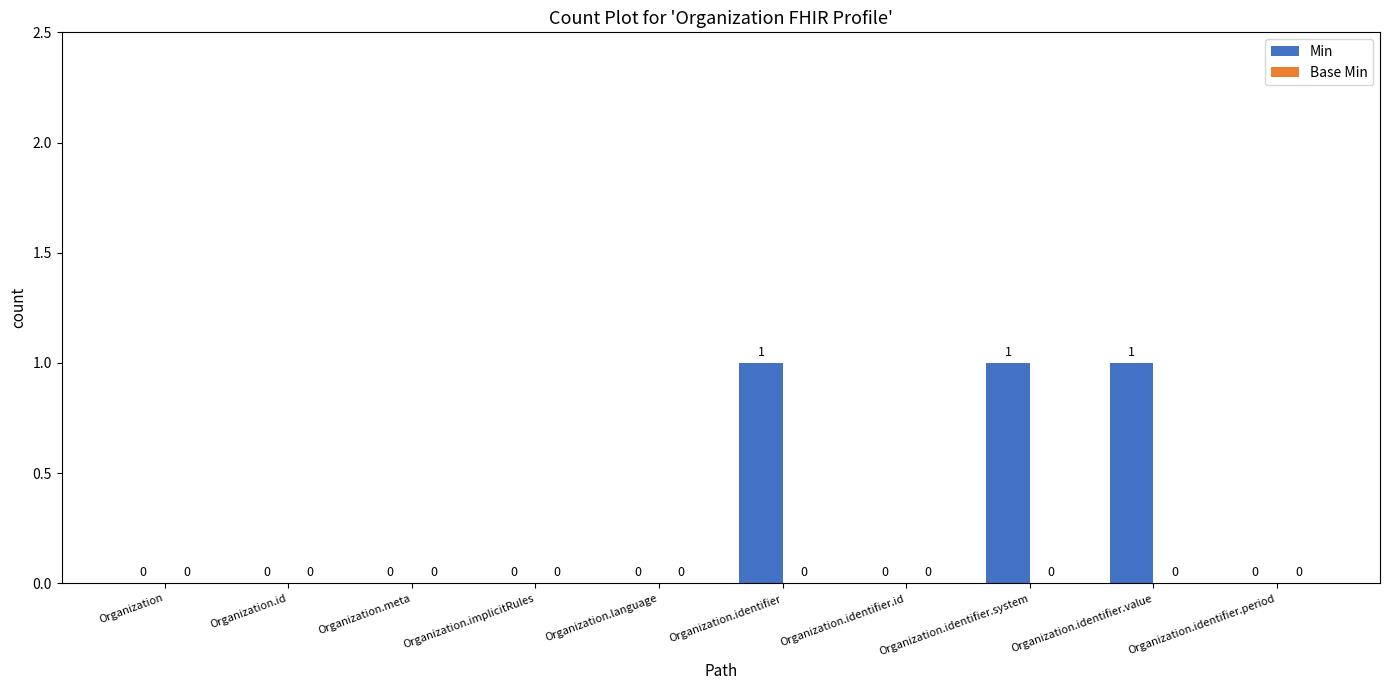

How many values are between 0 and 1?

10